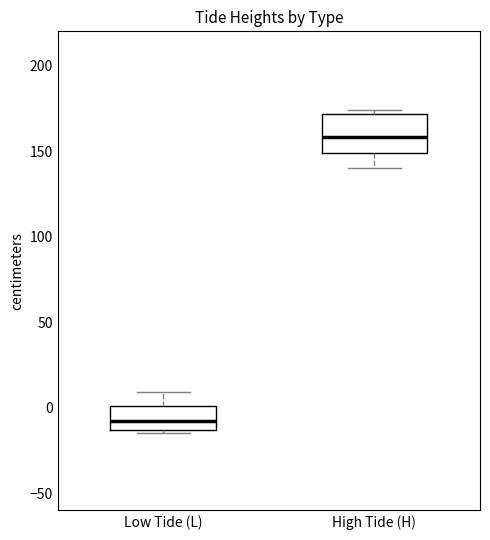

Where does the lower whisker of the box for High Tide (H) end on the y-axis? The values are not printed on the chart, so give them approximately, as read against the axis.

140